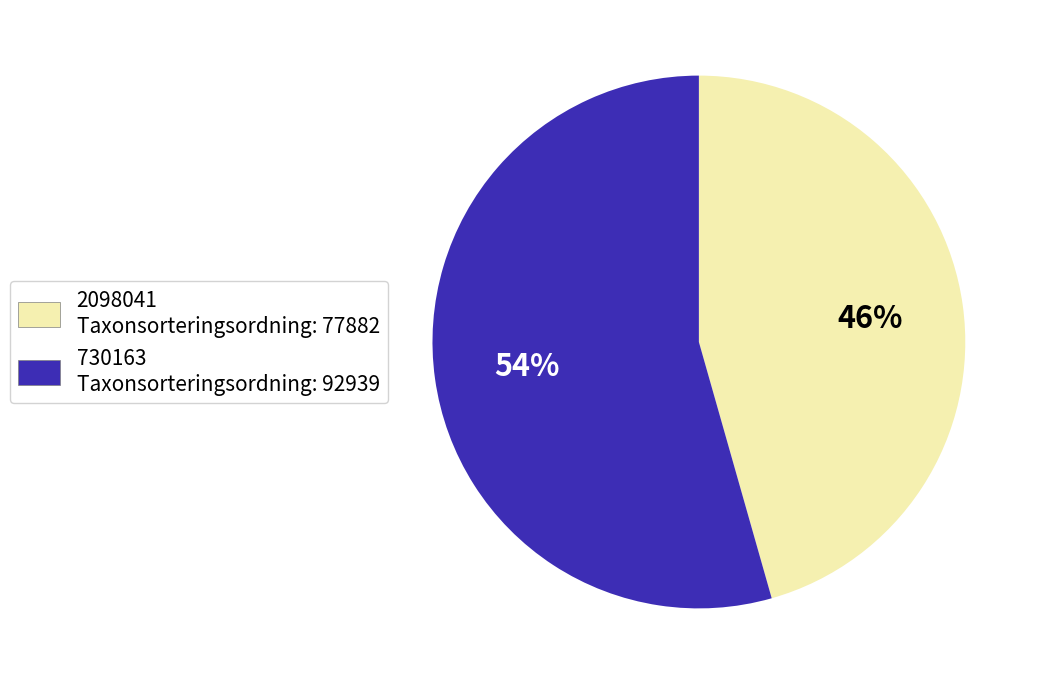

To the nearest percent, what is the average slice percentage?

50%